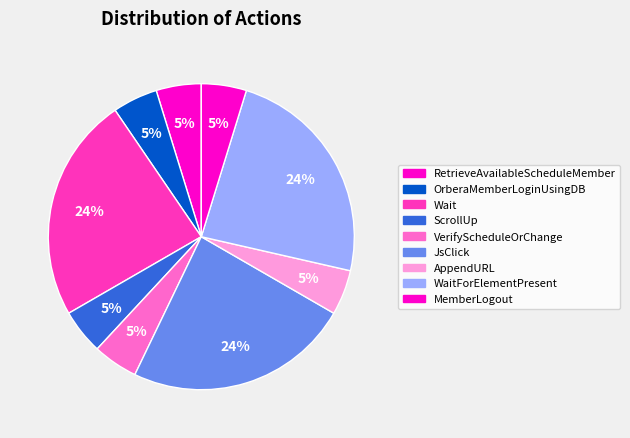

Which category has the biggest portion of the pie?

JsClick